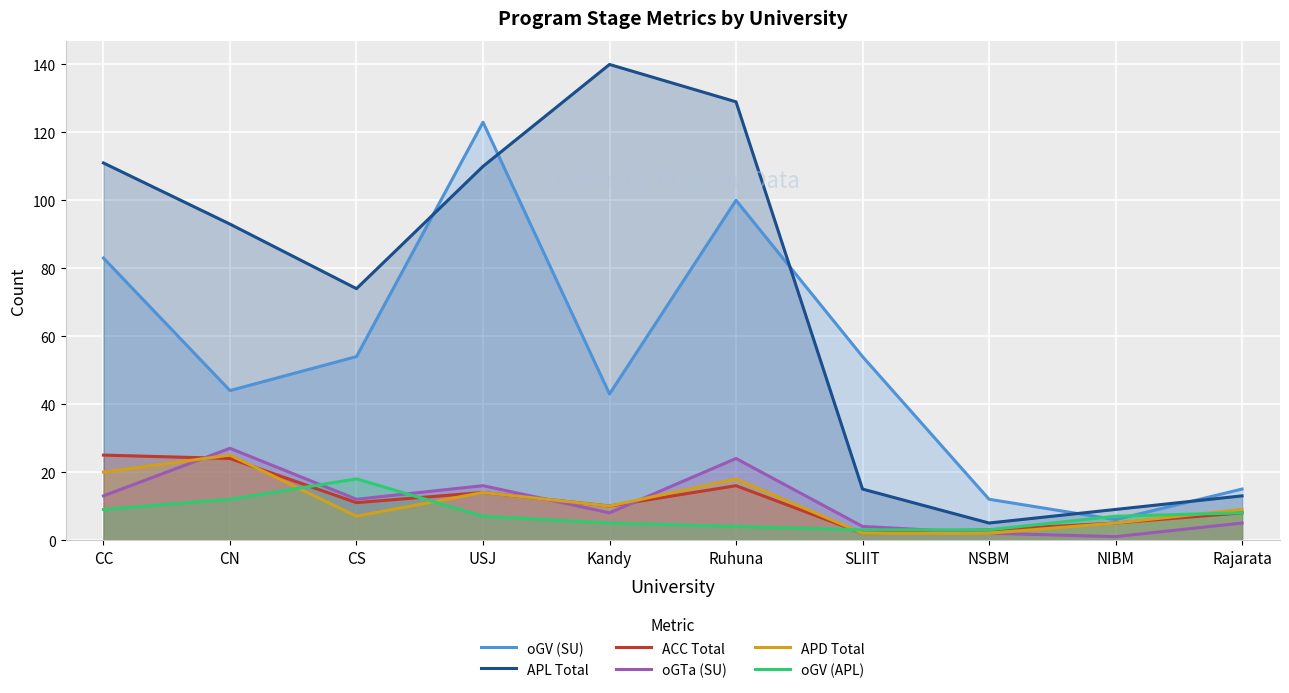

What is the total value across all series at CN?

225